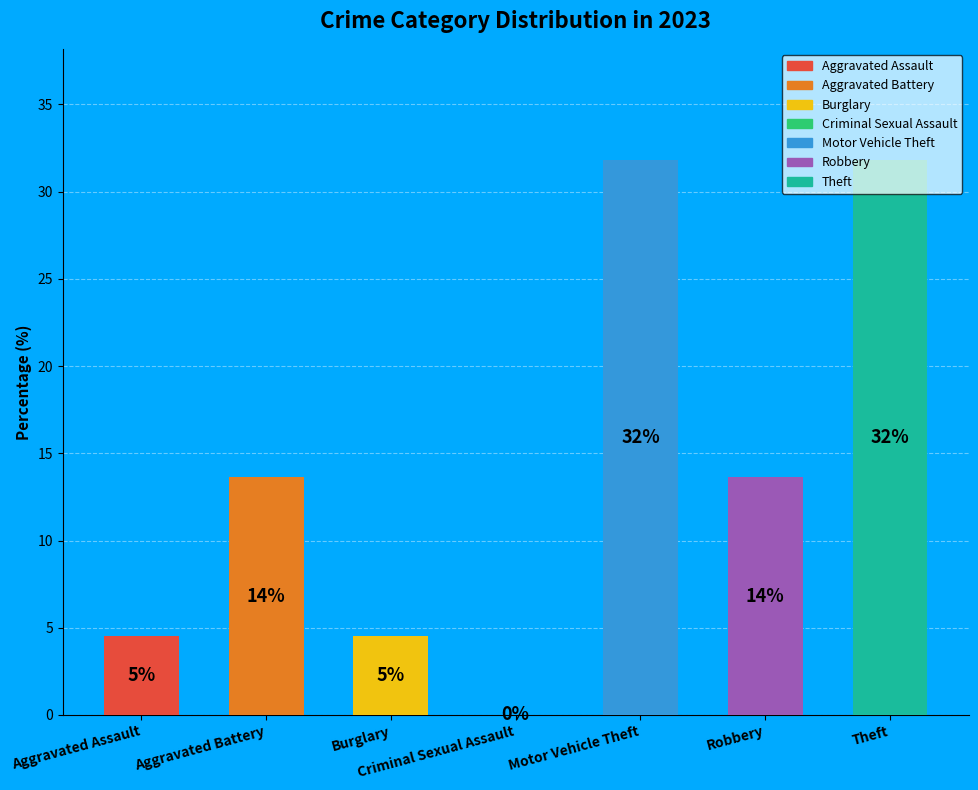

Which slice is the largest?

Motor Vehicle Theft